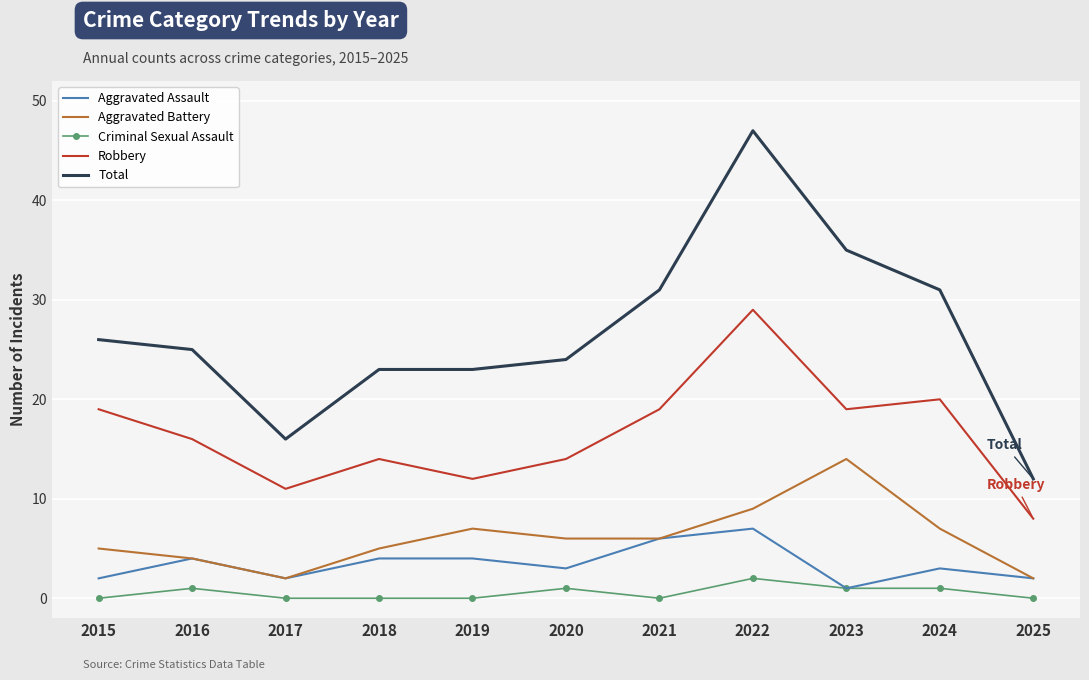

Between 2015 and 2018, which series saw the biggest shift?

Robbery